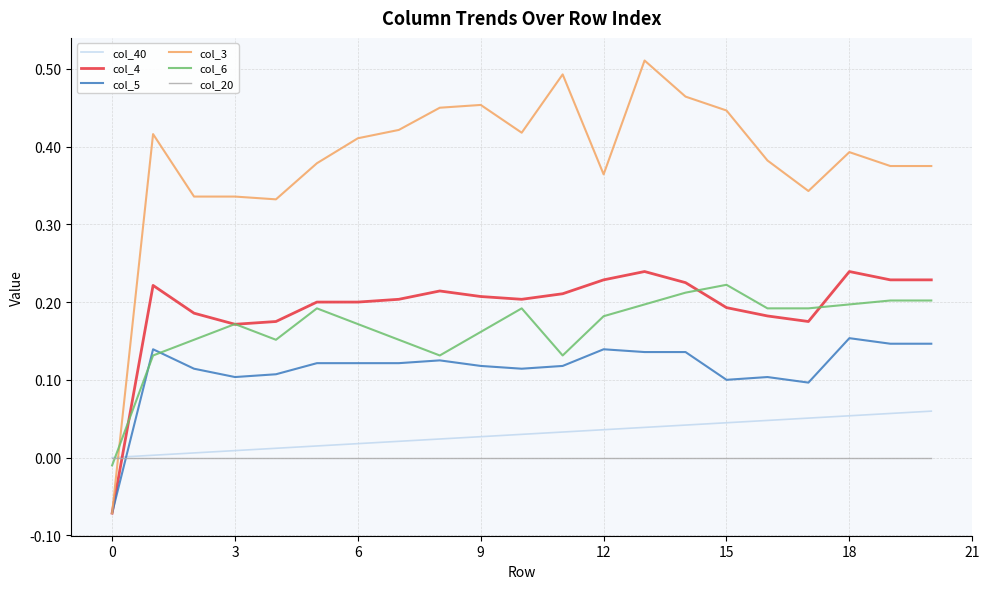

Which series has the widest spread of values?

col_3